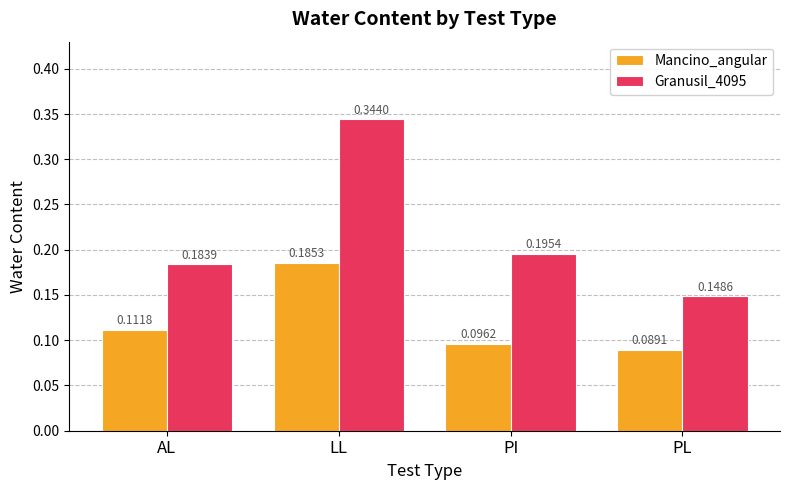

What are all the series names shown in the legend?

Mancino_angular, Granusil_4095